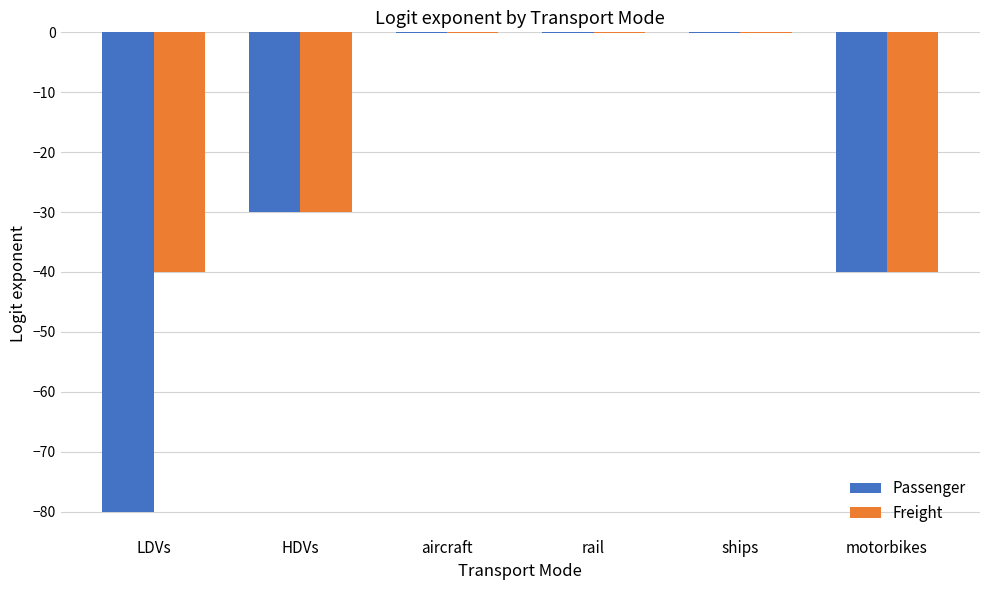

Reading left to right, what are all the values shown in this chart?

Passenger: -80.0	-30.0	-0.1	-0.1	-0.1	-40.0
Freight: -40.0	-30.0	-0.1	-0.1	-0.1	-40.0